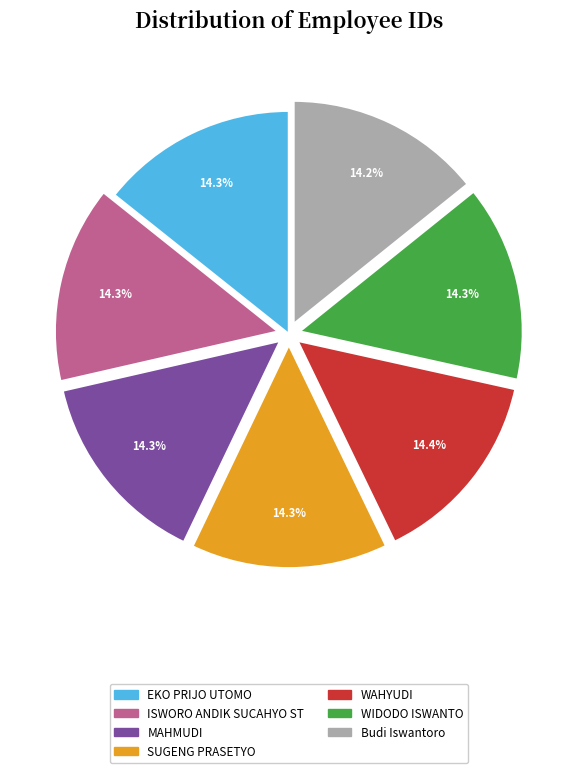

Combined, what portion of the pie is WAHYUDI and Budi Iswantoro?

28.6%